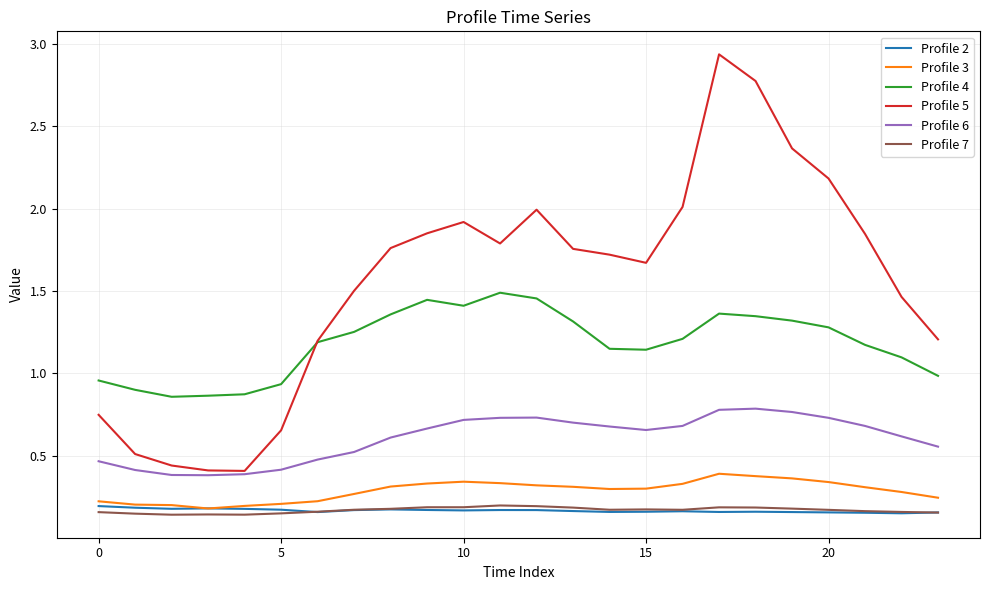

Which series has the largest range (max minus min)?

Profile 5